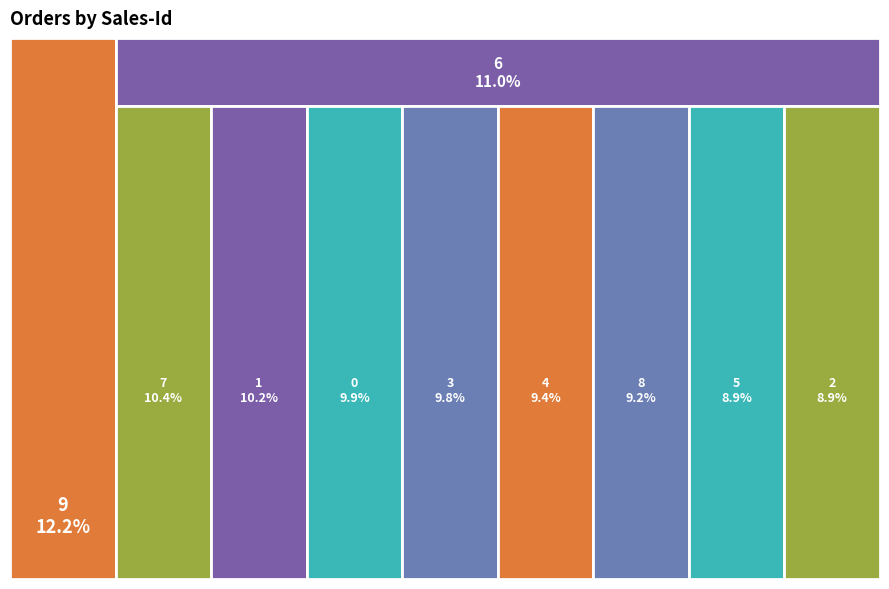

To the nearest percent, what percentage of the pie is 3?

10%